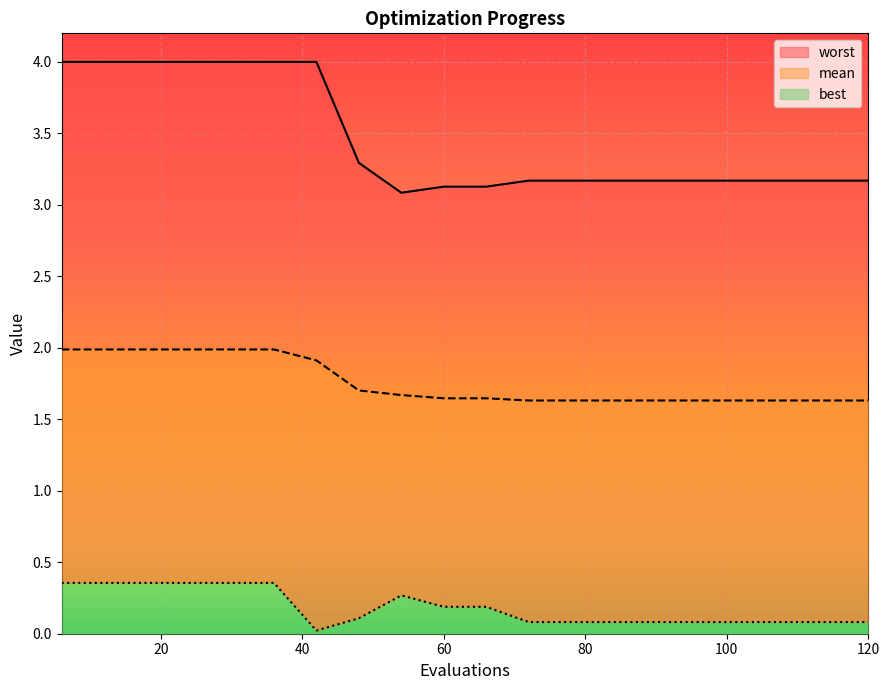

Which has a higher value, 114 or 24?

24